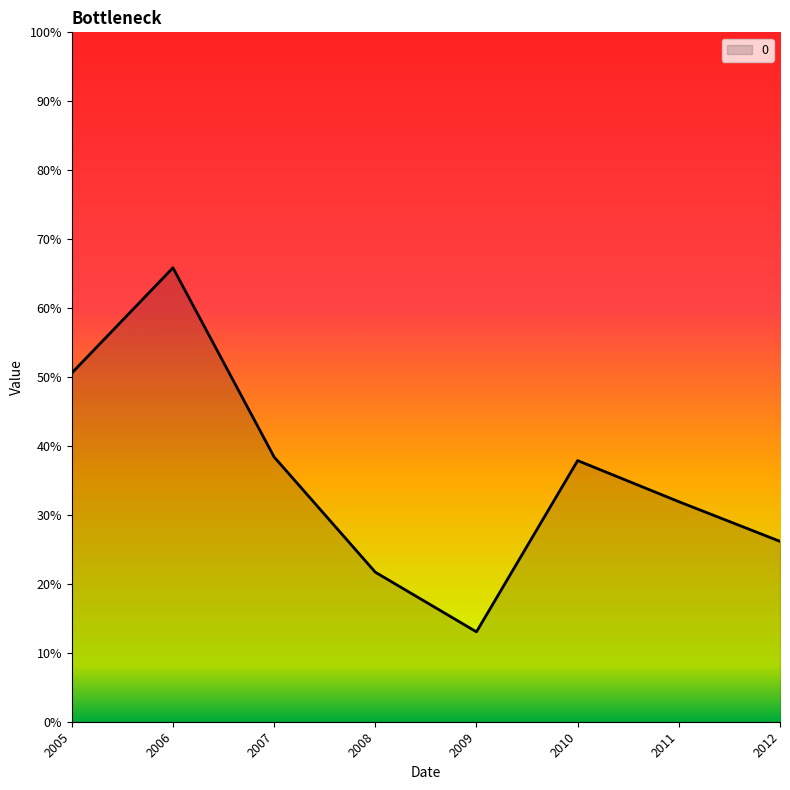

What is the sum of all values?

2.9